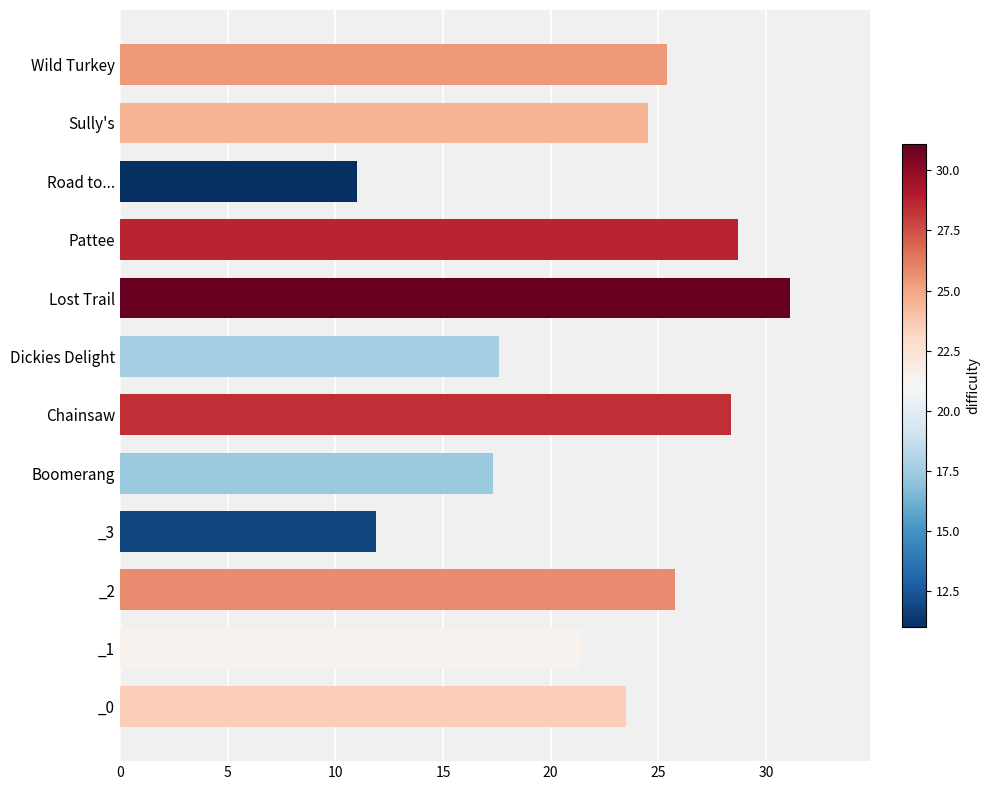

What is the maximum value shown in the chart?

31.1